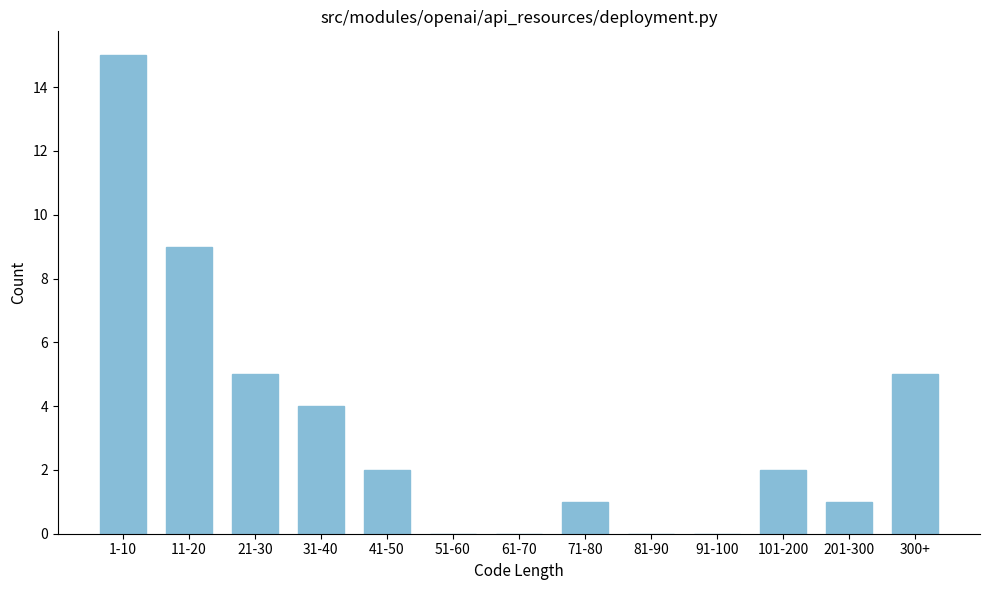

Reading left to right, extract all data points from this chart.

1-10=15	11-20=9	21-30=5	31-40=4	41-50=2	51-60=0	61-70=0	71-80=1	81-90=0	91-100=0	101-200=2	201-300=1	300+=5